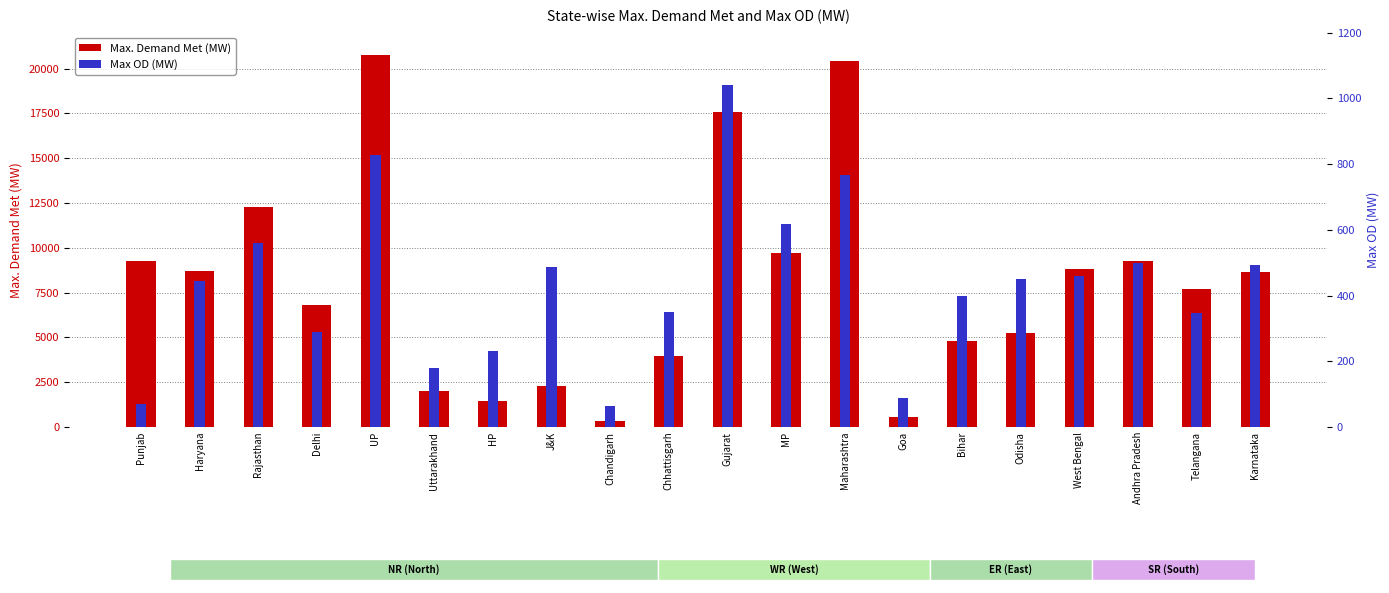

The Max. Demand Met (MW) series shows 11924 at West Bengal. True or false?

False